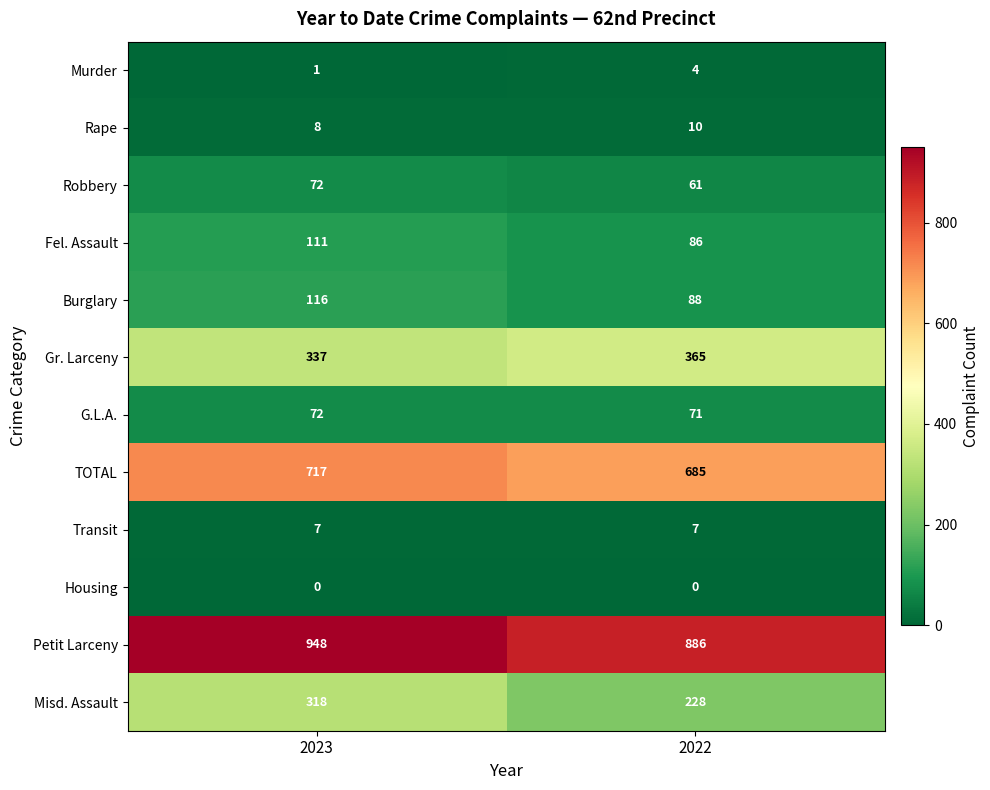

What is the average value of the Gr. Larceny series?

351